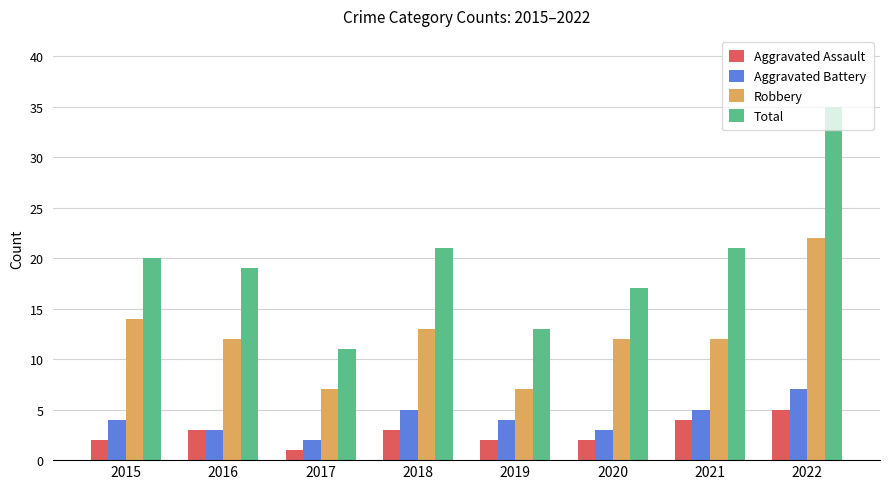

At 2018, list the series in order from smallest to largest.

Aggravated Assault, Aggravated Battery, Robbery, Total